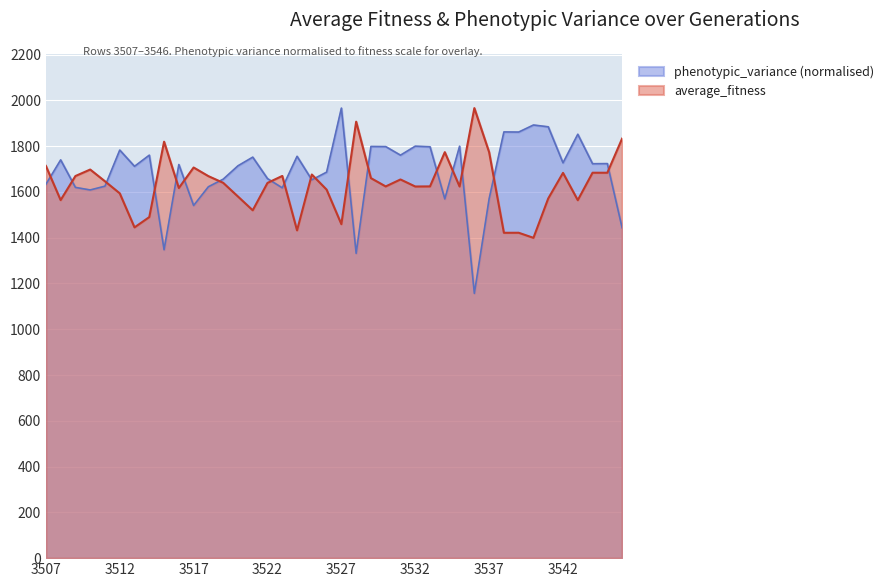

Which category has the lowest value in the average_fitness series?

3540